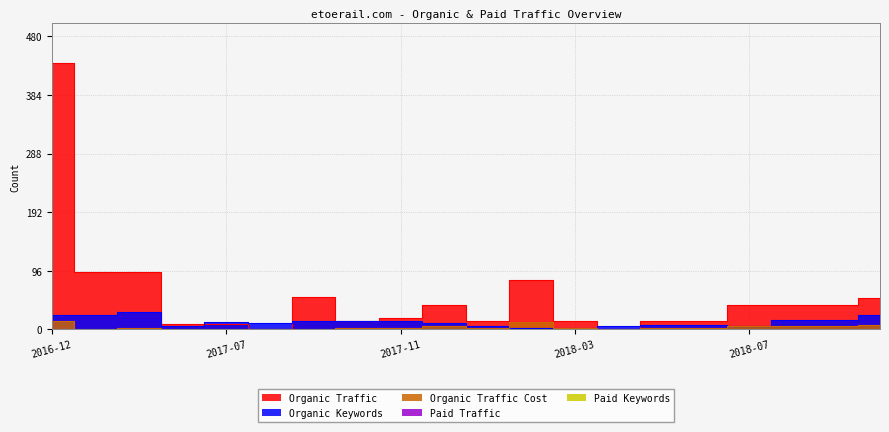

Which category has the lowest value across all series?

2017-08